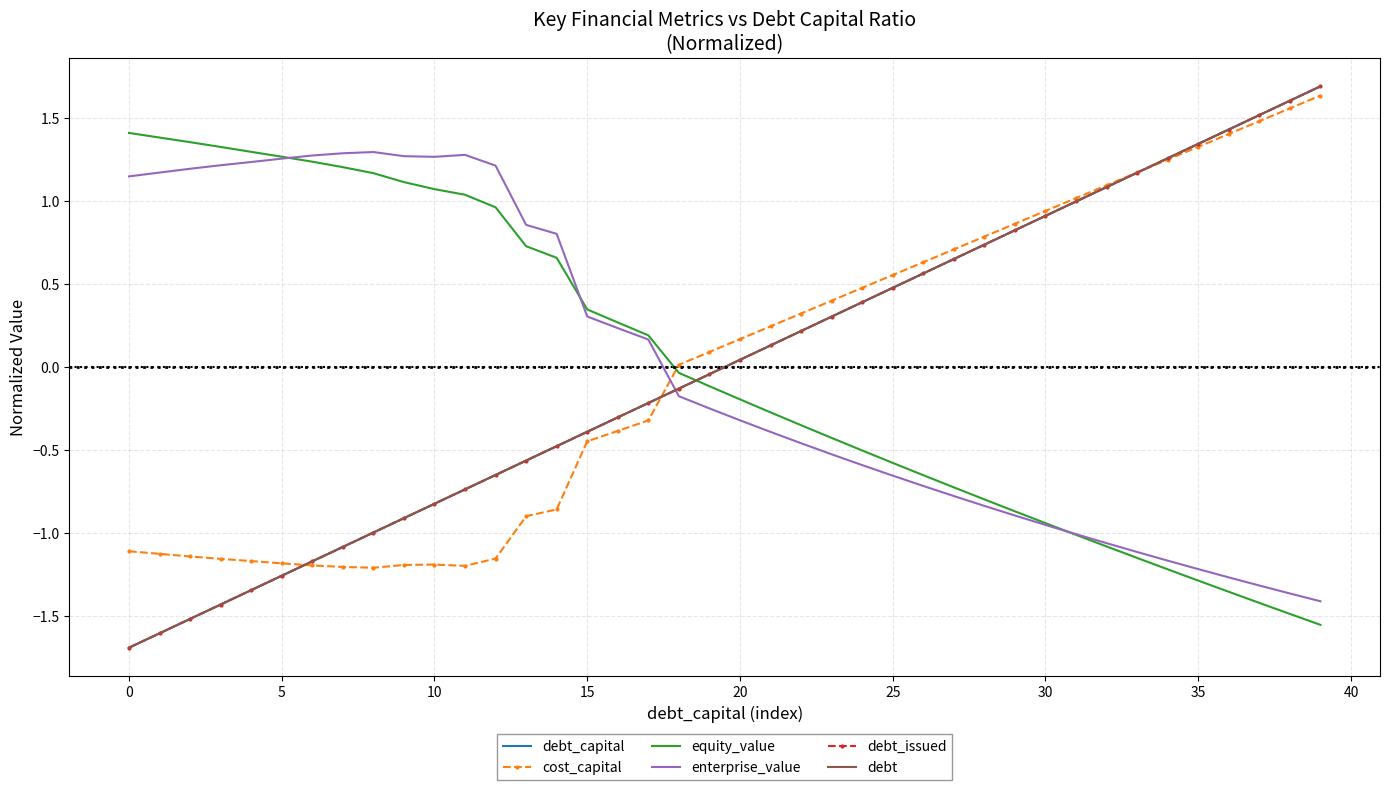

Which series has the largest total across all categories?

enterprise_value